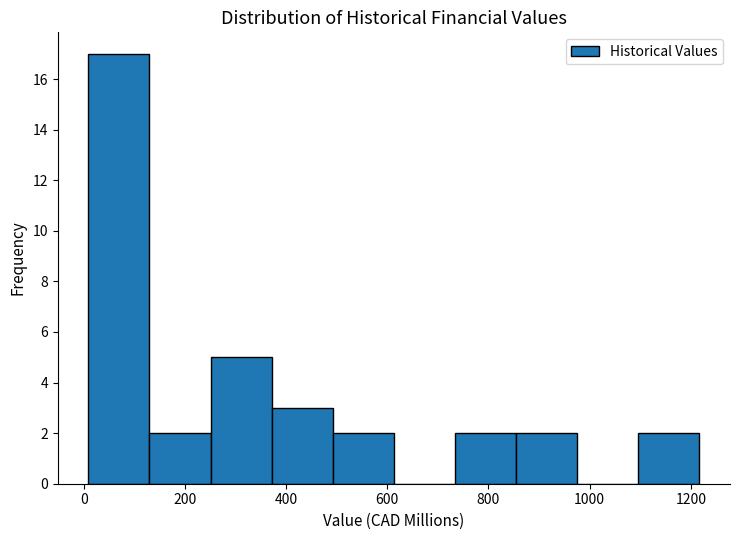

Reading left to right, transcribe this chart: for each bar, give the range it covers on the x-axis and its height. Neither the bar edges nor the heights are printed on the chart, so give them approximately, as read against the axes.

0 to 120: 17
120 to 260: 2
260 to 380: 5
380 to 500: 3
500 to 620: 2
620 to 740: 0
740 to 860: 2
860 to 980: 2
980 to 1100: 0
1100 to 1220: 2